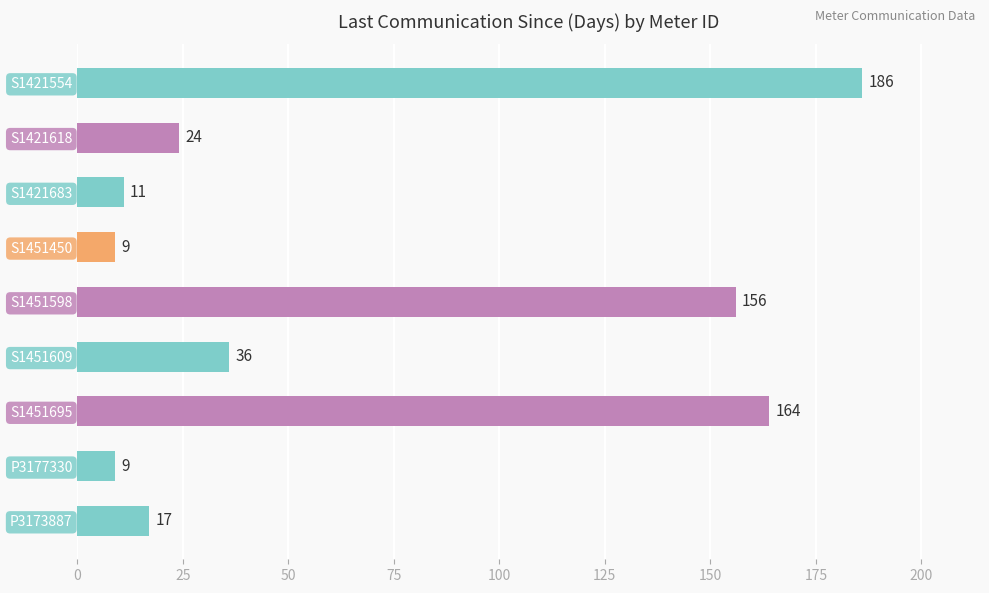

What is the ratio of the value at S1421554 to the value at S1451598?

1.2